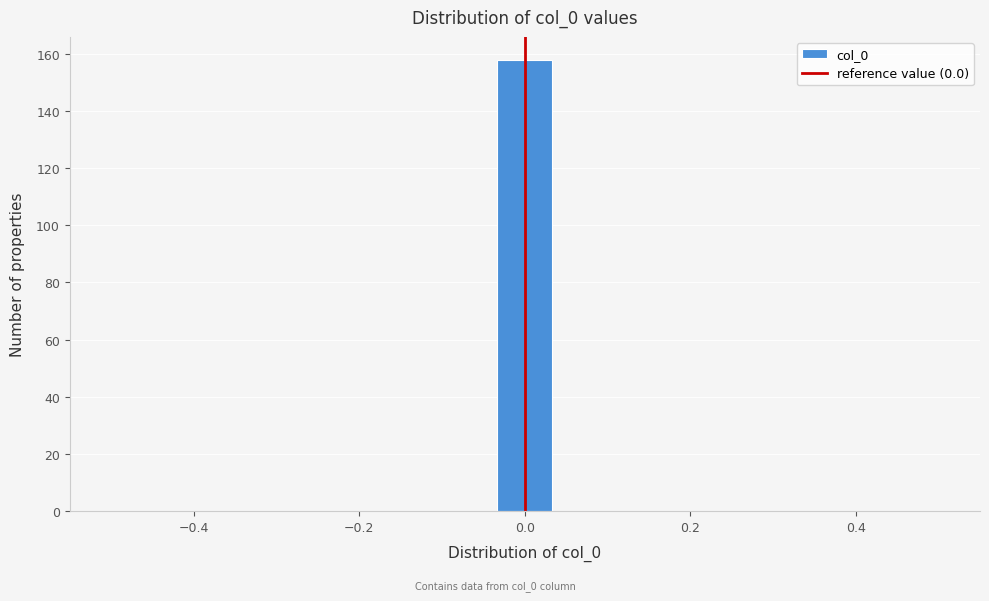

Read against the x-axis, roughly where is the centre of the tallest bar?

0.00